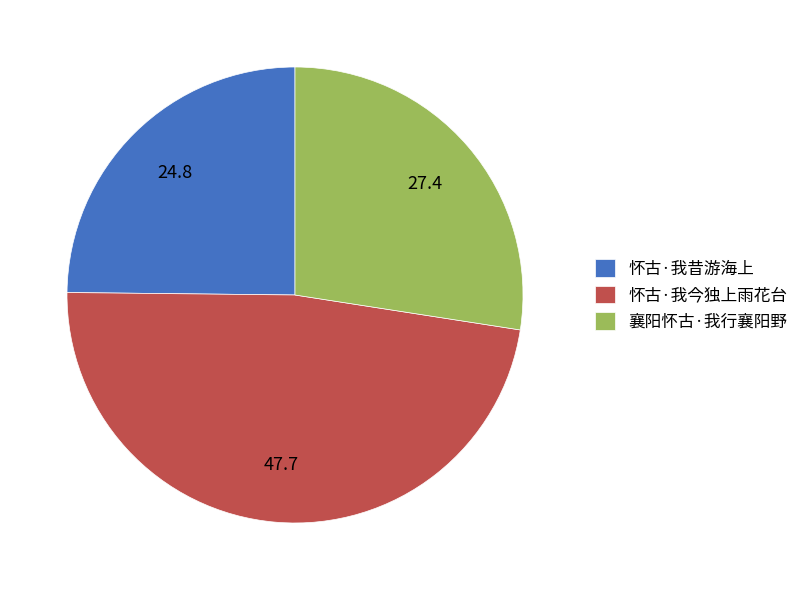

True or false: 襄阳怀古·我行襄阳野 accounts for 27% of the total.

True